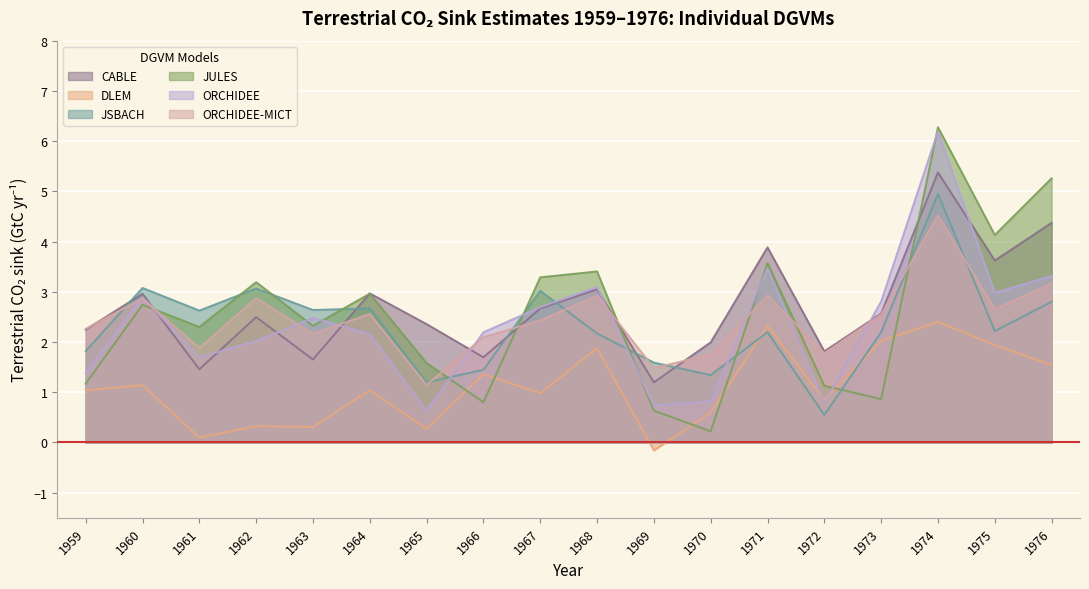

What is the sum of all JULES values?

45.9